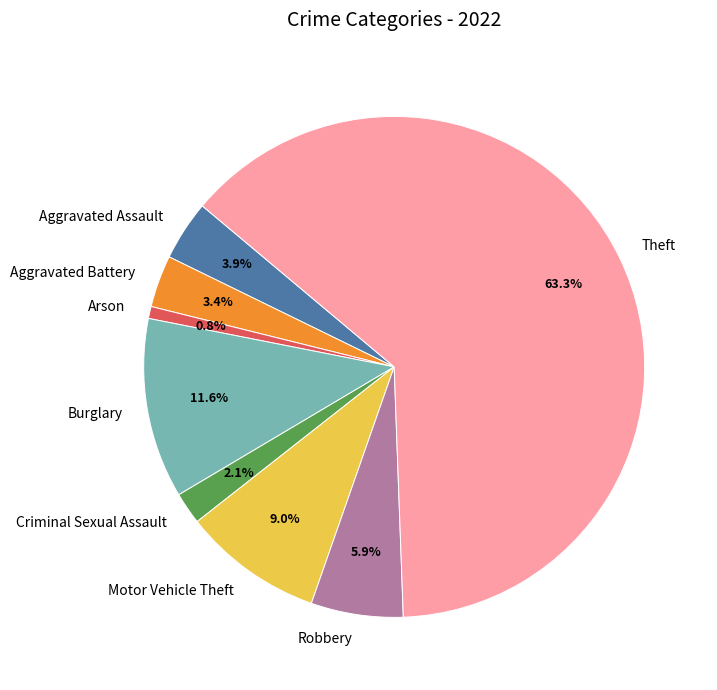

How much of the chart is everything except Robbery?

94.1%